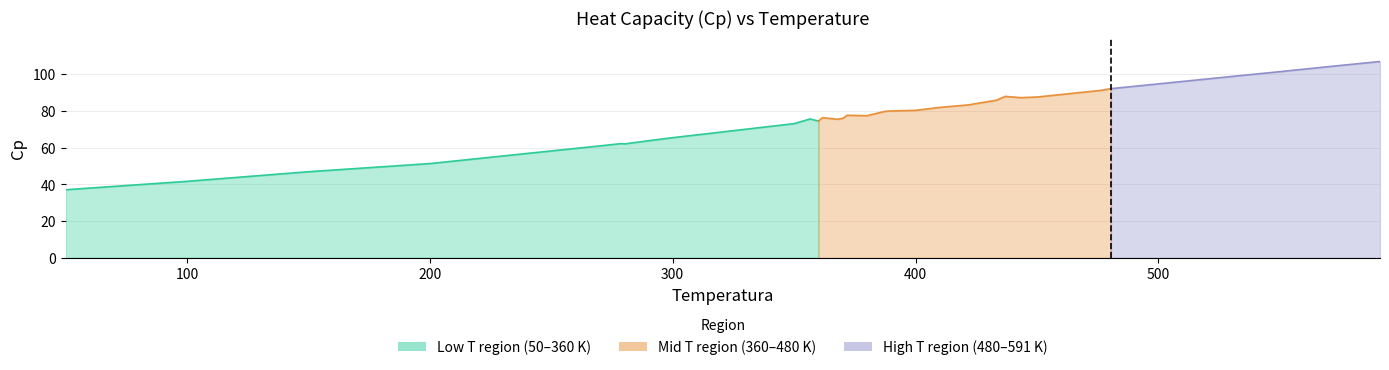

What is the maximum value shown in the chart?

107.0